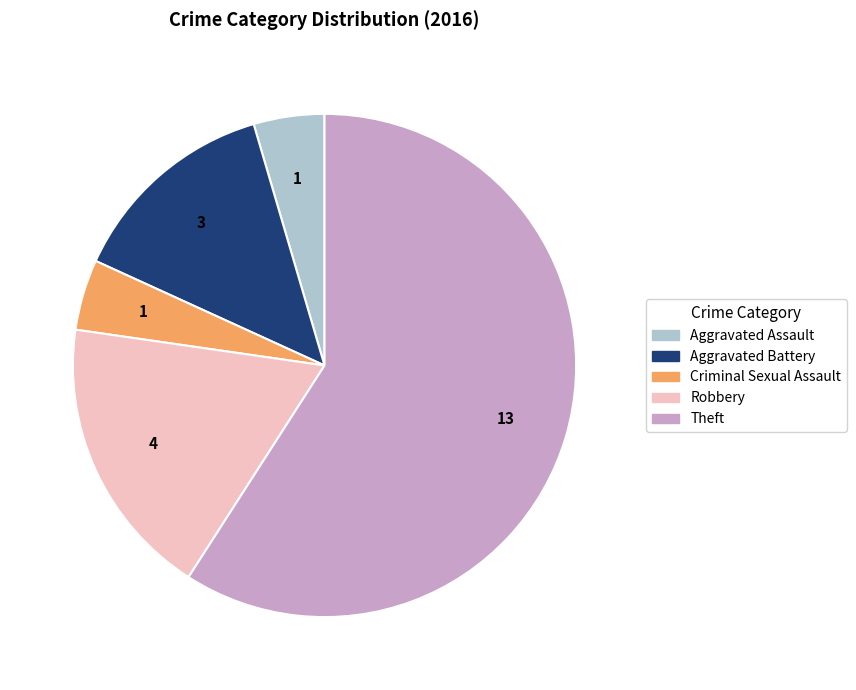

True or false: Theft accounts for 59% of the total.

True